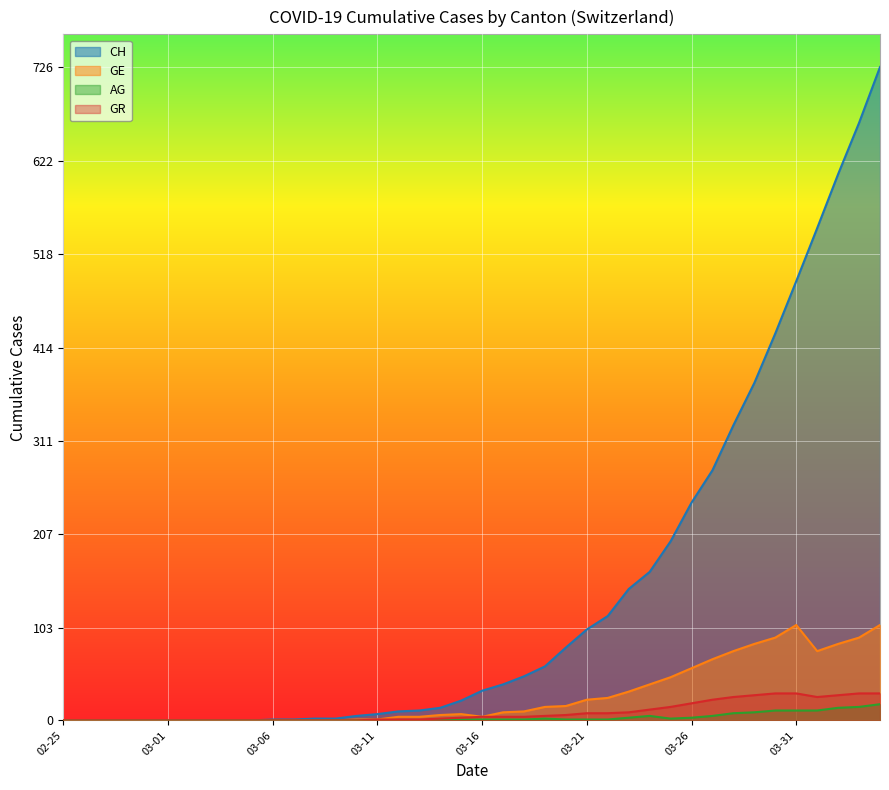

What is the average value of the GR series?

9